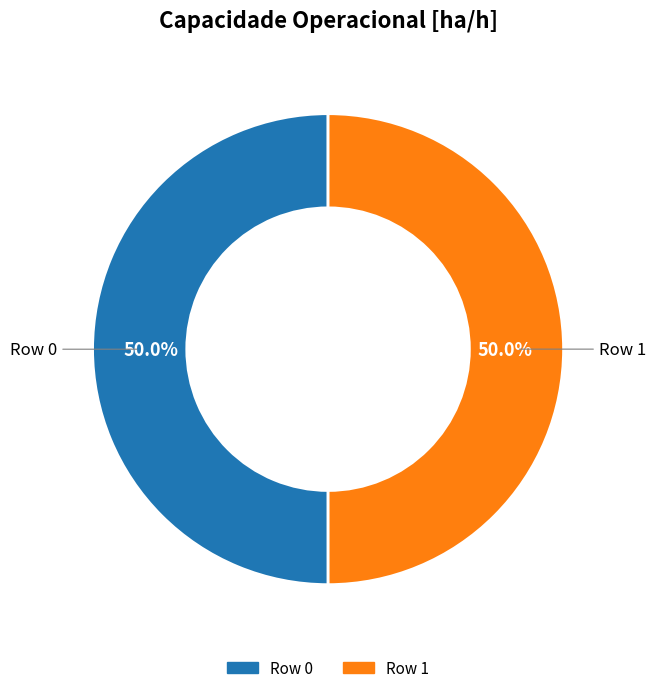

How many slices are in this pie chart?

2